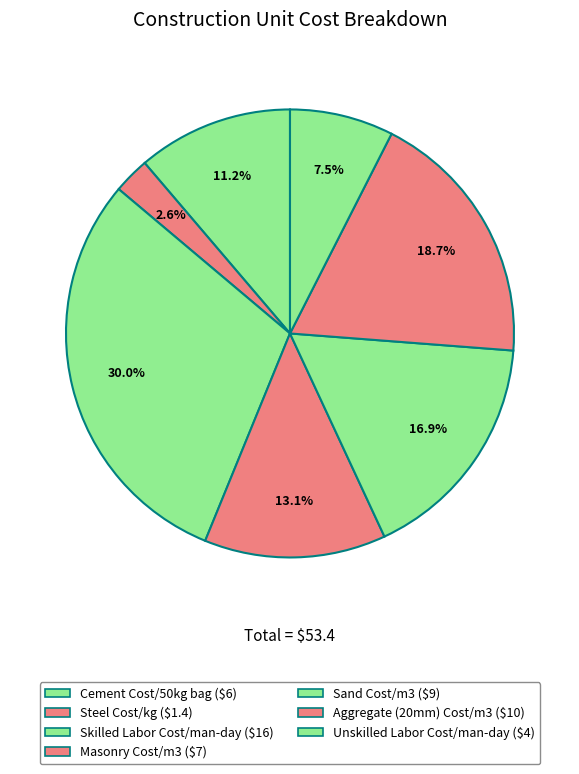

How many segments does this pie chart have?

7